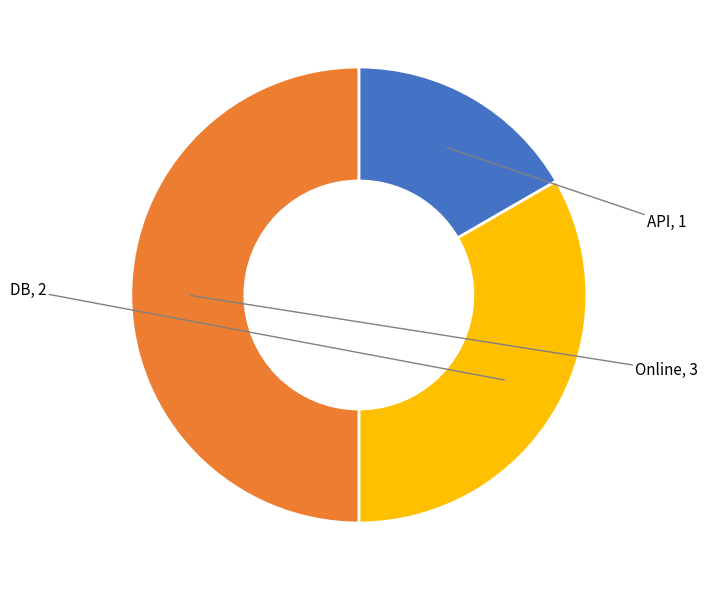

Does API represent more than half of the total?

No